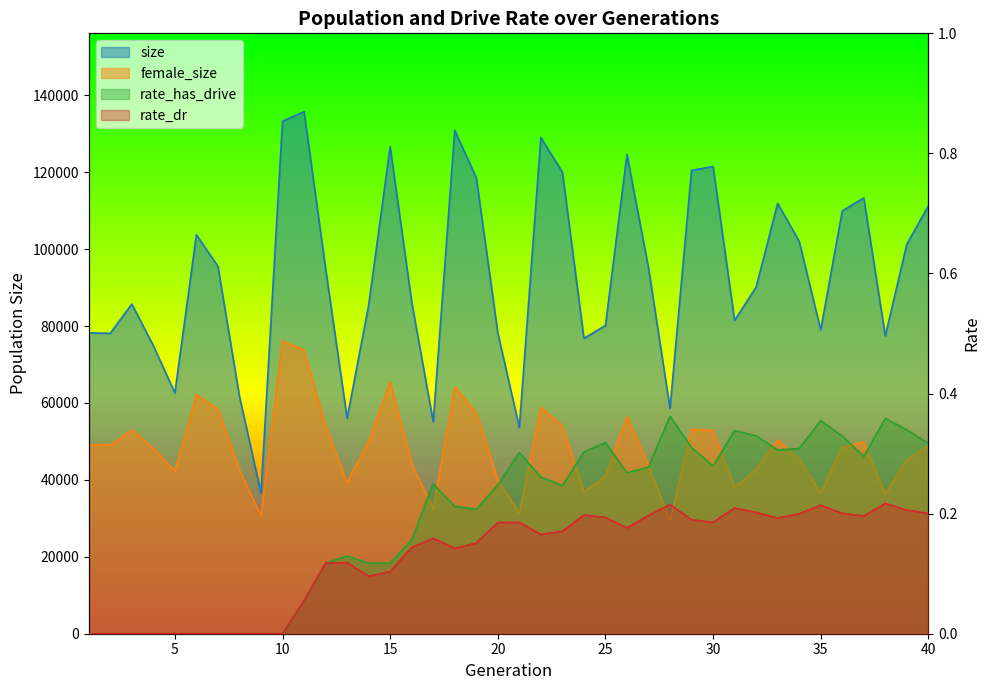

Reading left to right, extract all data points from this chart.

size: 78211.0	78100.0	85697.0	74865.0	62608.0	103706.0	95486.0	61673.0	36581.0	133206.0	135727.0	94940.0	55996.0	85398.0	126609.0	86240.0	55106.0	130831.0	118578.0	78201.0	53592.0	128982.0	120009.0	76788.0	80109.0	124571.0	95105.0	58585.0	120449.0	121471.0	81441.0	90111.0	111889.0	102007.0	78976.0	109901.0	113292.0	77430.0	101287.0	111244.0
female_size: 49137.0	49073.0	52948.0	48232.0	42226.0	62151.0	58401.0	42516.0	30719.0	76078.0	73812.0	53955.0	39333.0	50055.0	65494.0	44245.0	32451.0	64169.0	57535.0	40039.0	31283.0	58834.0	54035.0	36787.0	40978.0	56445.0	43756.0	29313.0	53101.0	52843.0	38013.0	42694.0	50348.0	45431.0	36616.0	48583.0	49787.0	36265.0	45256.0	48762.0
rate_has_drive: 0.0	0.0	0.0	0.0	0.0	0.0	0.0	0.0	0.0	0.0	0.1	0.1	0.1	0.1	0.1	0.2	0.2	0.2	0.2	0.2	0.3	0.3	0.2	0.3	0.3	0.3	0.3	0.4	0.3	0.3	0.3	0.3	0.3	0.3	0.4	0.3	0.3	0.4	0.3	0.3
rate_dr: 0.0	0.0	0.0	0.0	0.0	0.0	0.0	0.0	0.0	0.0	0.1	0.1	0.1	0.1	0.1	0.1	0.2	0.1	0.2	0.2	0.2	0.2	0.2	0.2	0.2	0.2	0.2	0.2	0.2	0.2	0.2	0.2	0.2	0.2	0.2	0.2	0.2	0.2	0.2	0.2